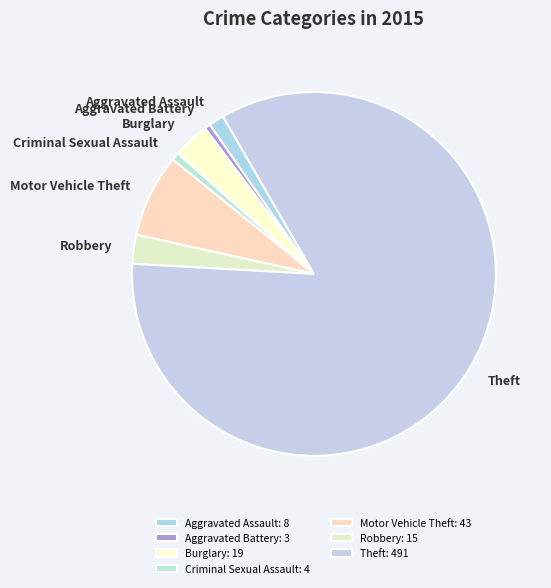

How many slices are in this pie chart?

7